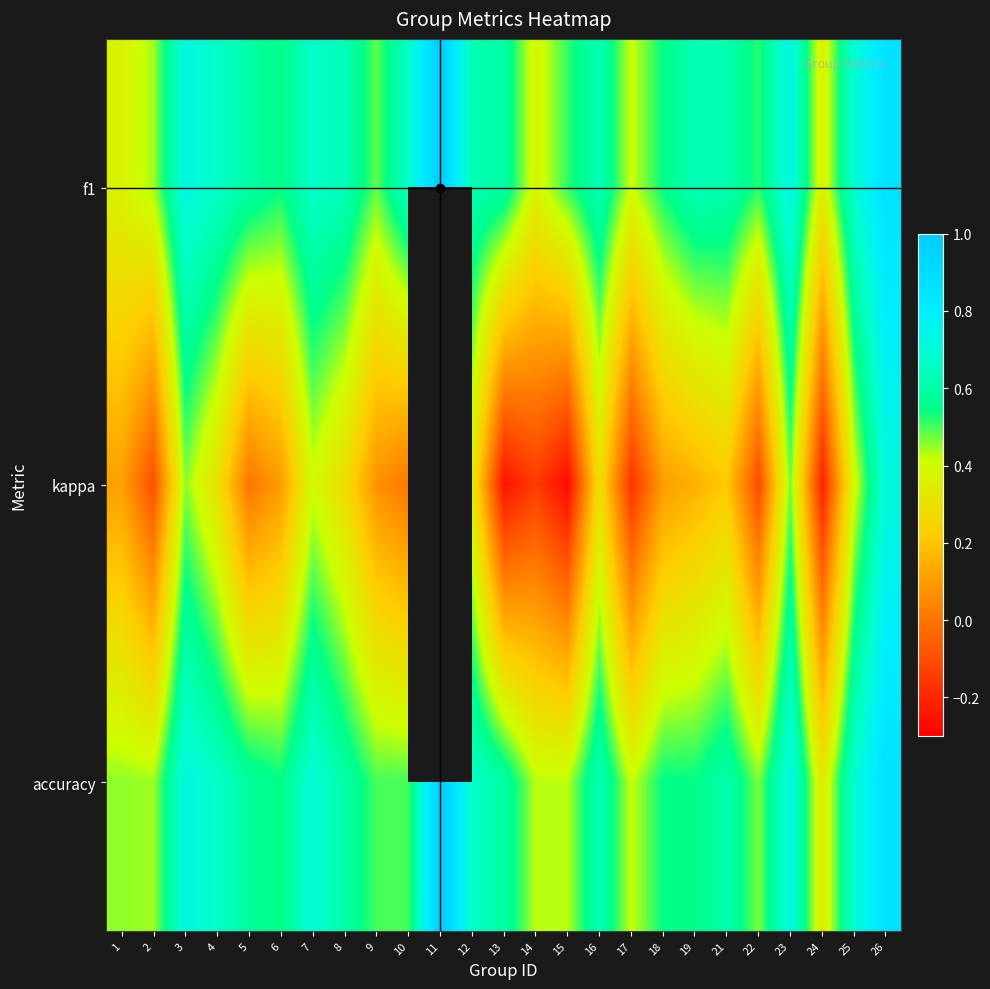

Rank the series at 17 from highest to lowest value.

accuracy, f1, kappa